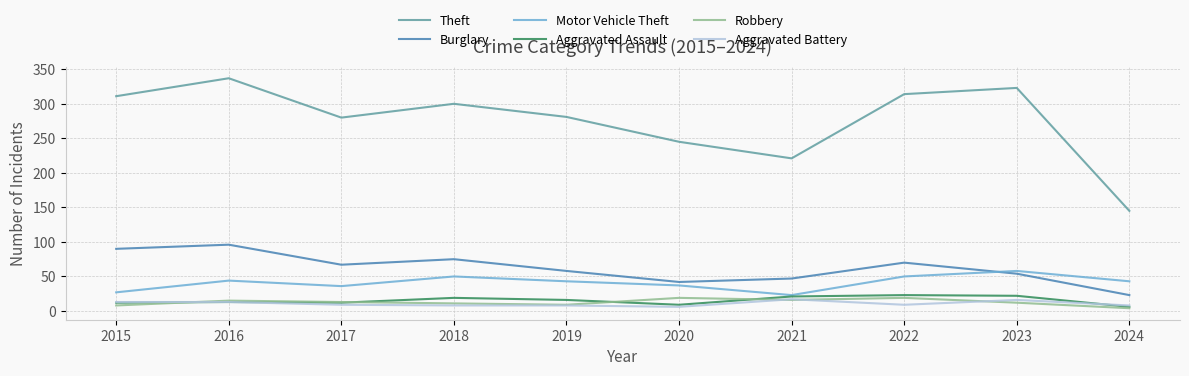

What is the difference between the maximum and minimum values in the Aggravated Assault series?

17